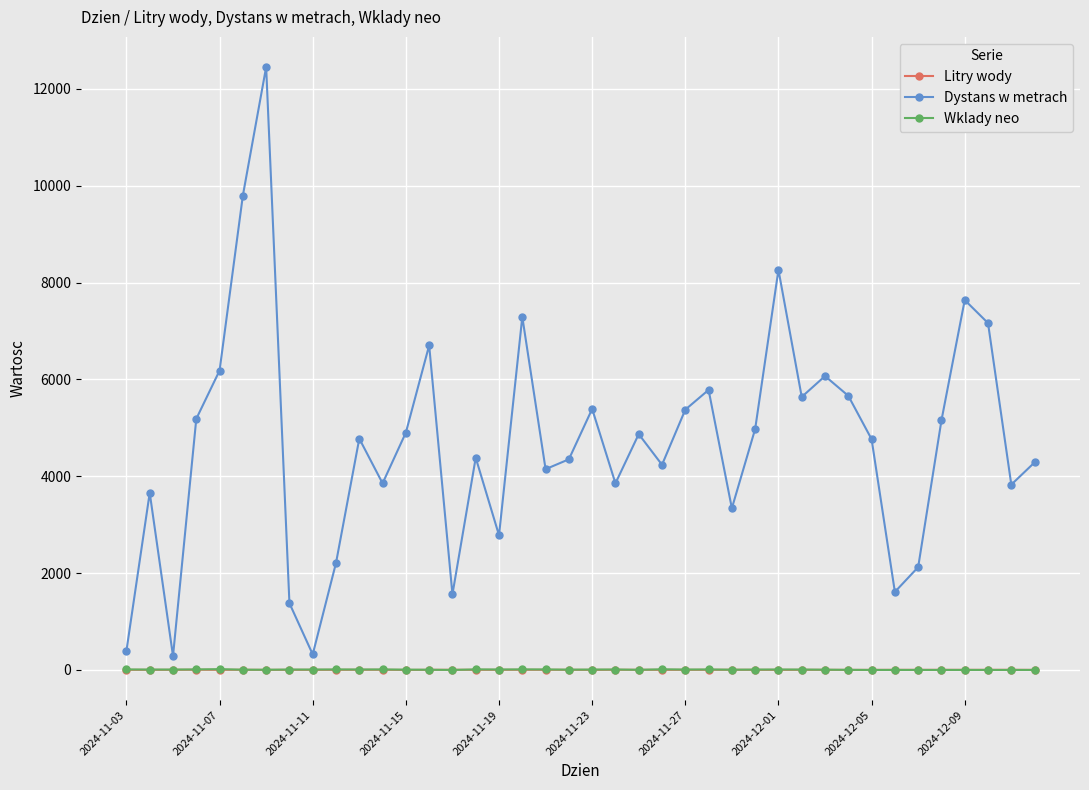

Which series has the largest total across all categories?

Dystans w metrach